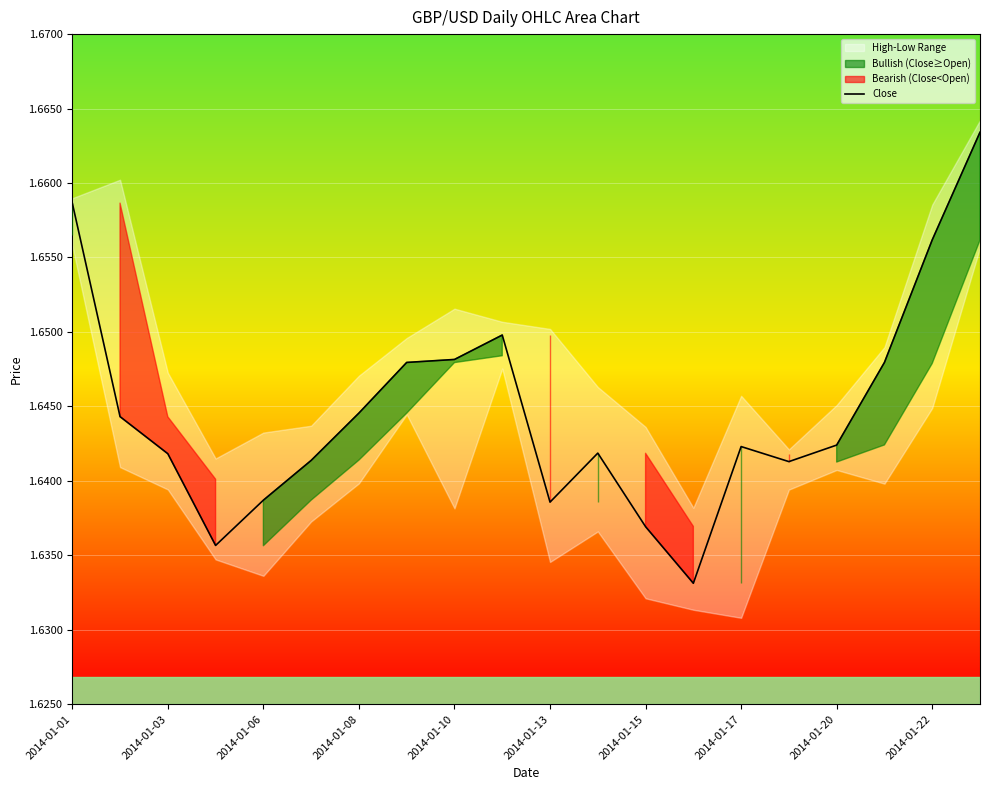

What is the sum of all values?

32.9